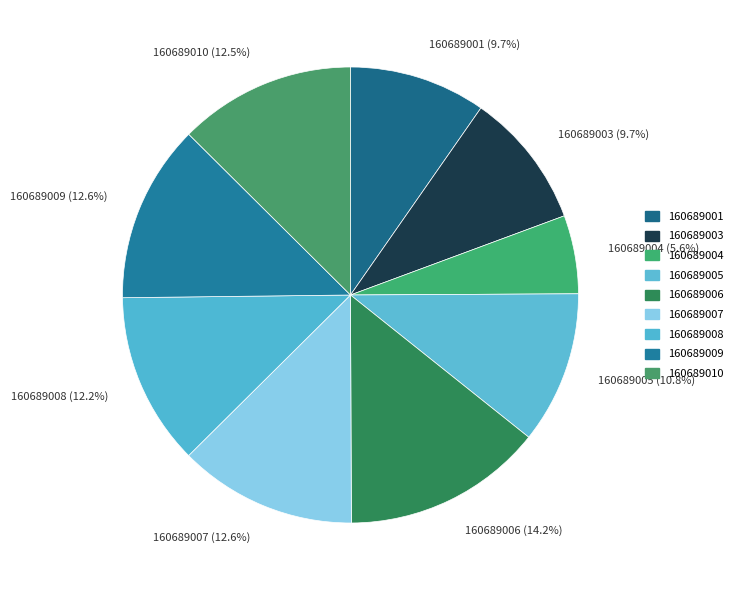

To the nearest percent, what is the average slice percentage?

11%